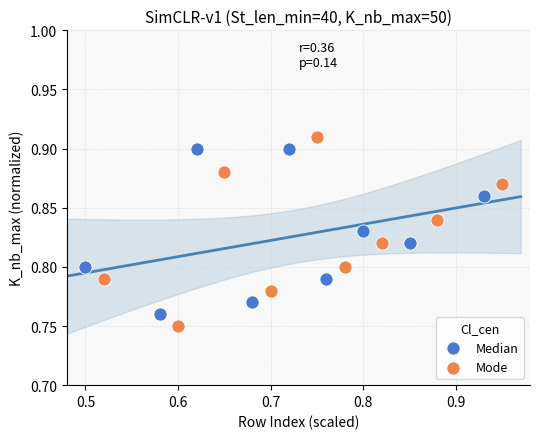

What are all the series names shown in the legend?

Median, Mode